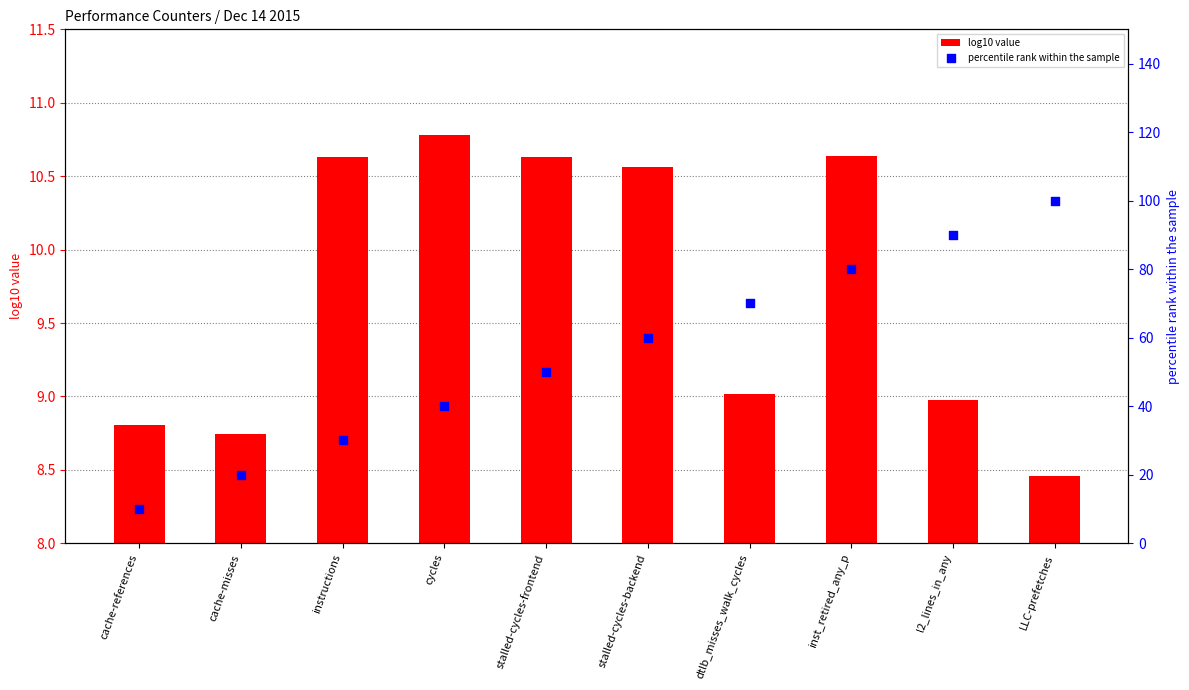

Is the value of log10 value at inst_retired_any_p greater than the value of percentile rank within the sample at LLC-prefetches?

No